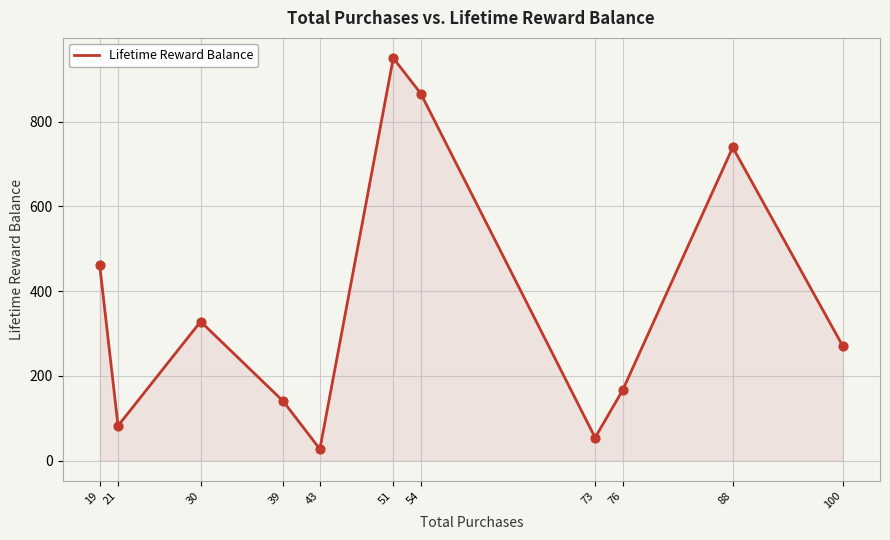

What is the change in value from 43 to 76?

+139